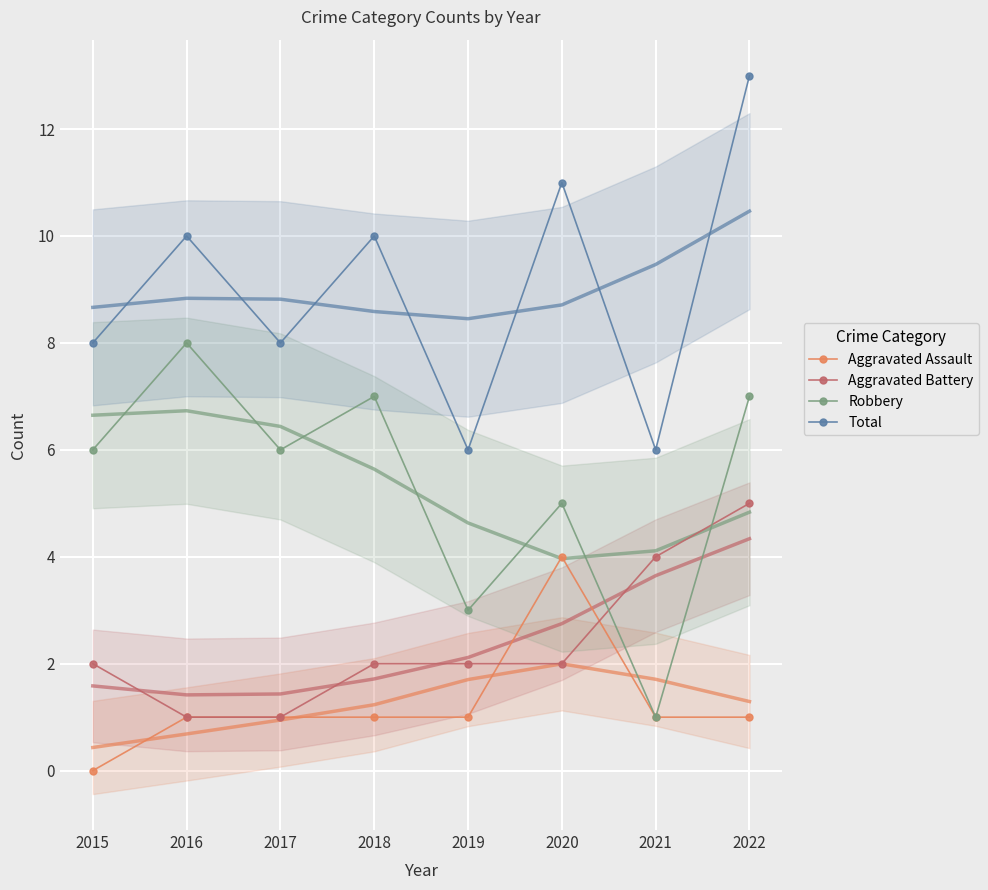

Where is the first local maximum for Aggravated Assault?

2020